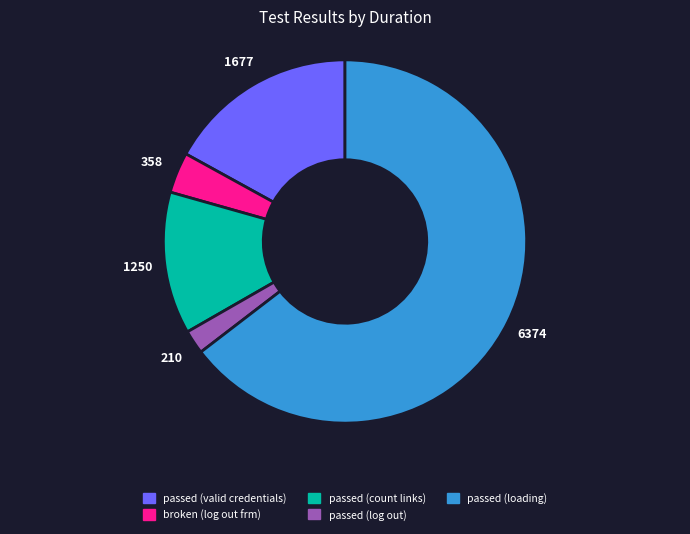

Combined, do passed (loading) and broken (log out frm) account for over 50%?

Yes